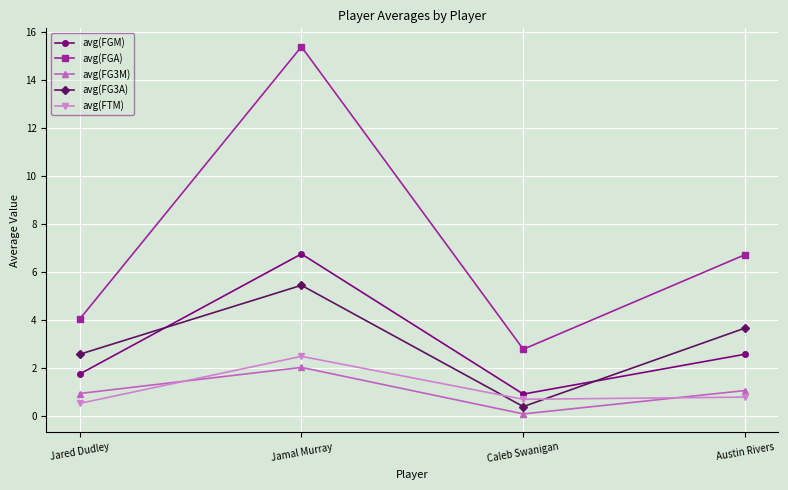

What is the sum of the avg(FGM) values at Jared Dudley and Jamal Murray?

8.5